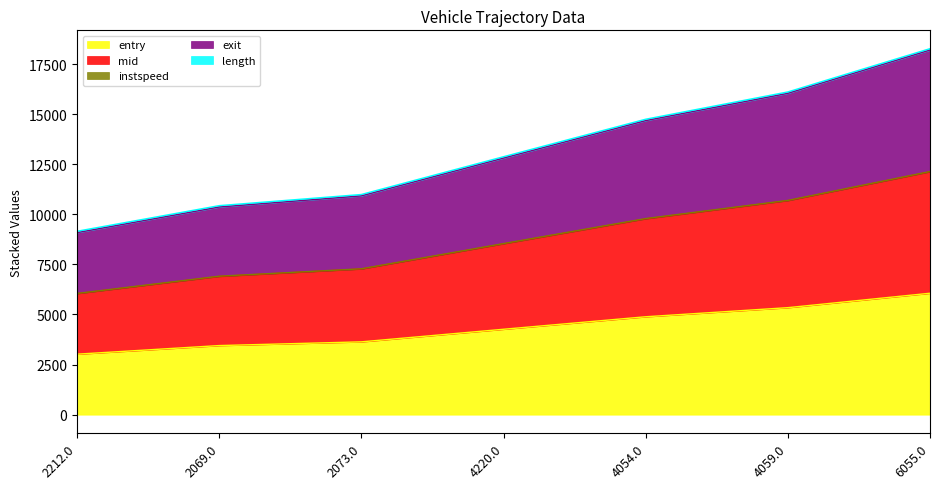

What is the value of the exit point at the 5th from the left?

14676.0